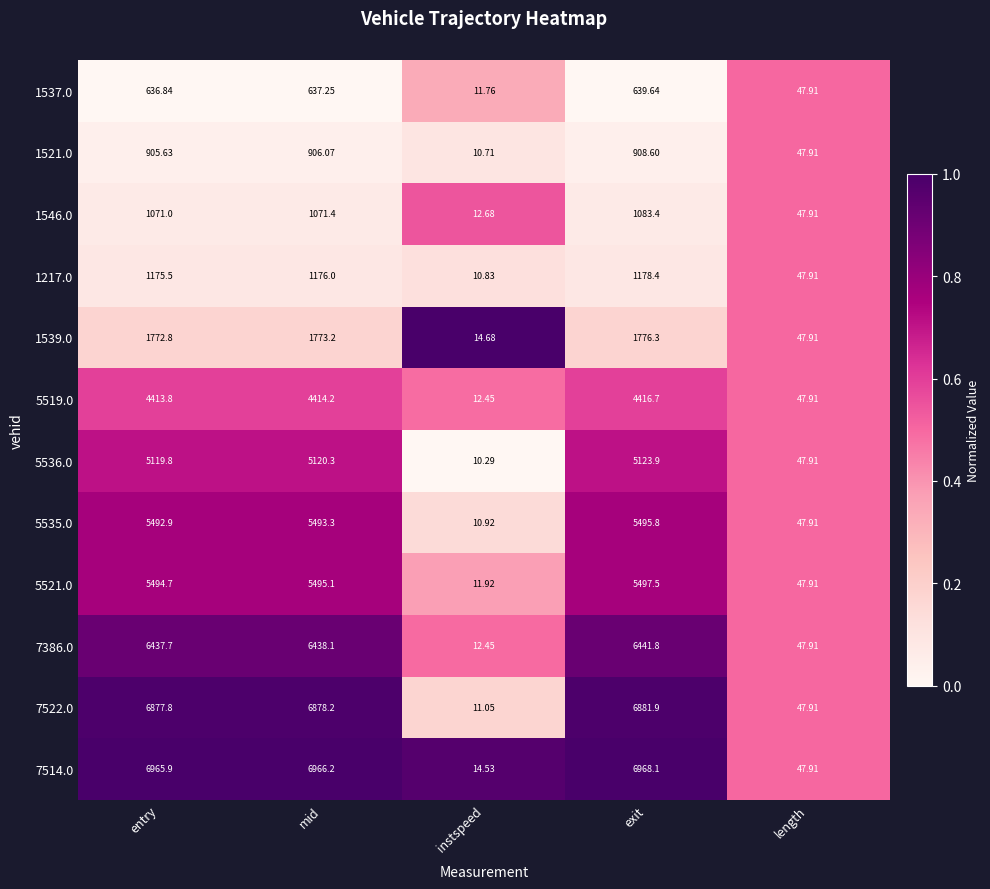

At which category is the sum across all series the highest?

exit